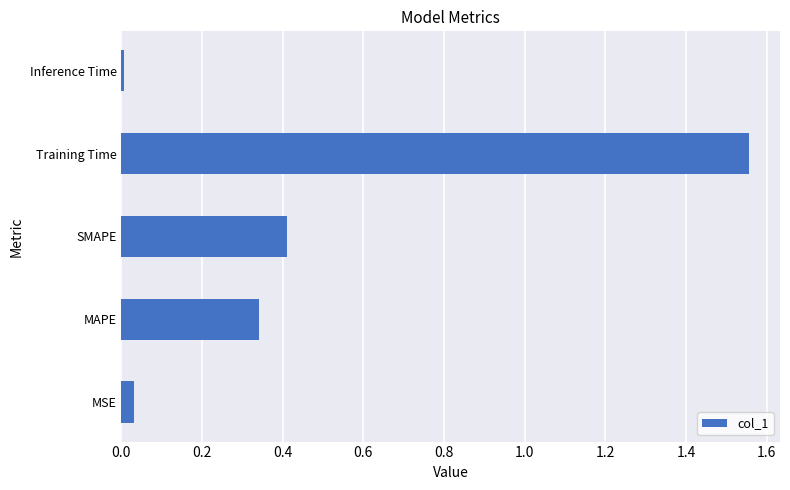

The chart shows a value of 2.1 at Training Time. True or false?

False